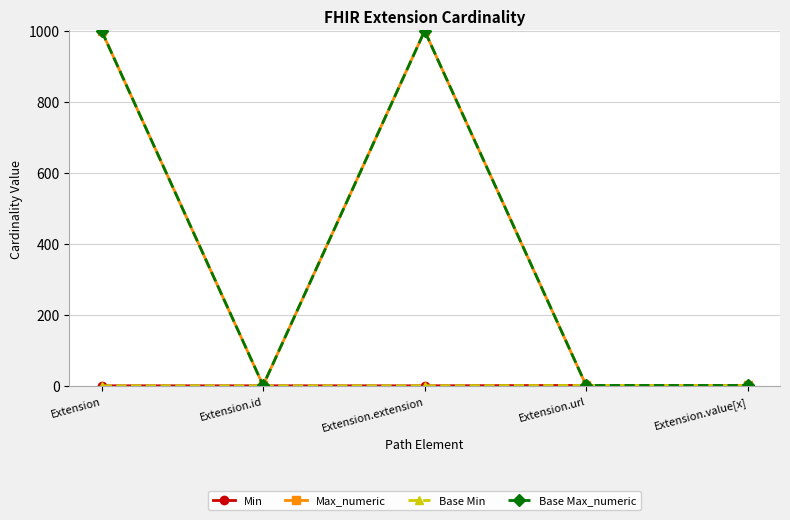

Does the chart have visible grid lines?

Yes